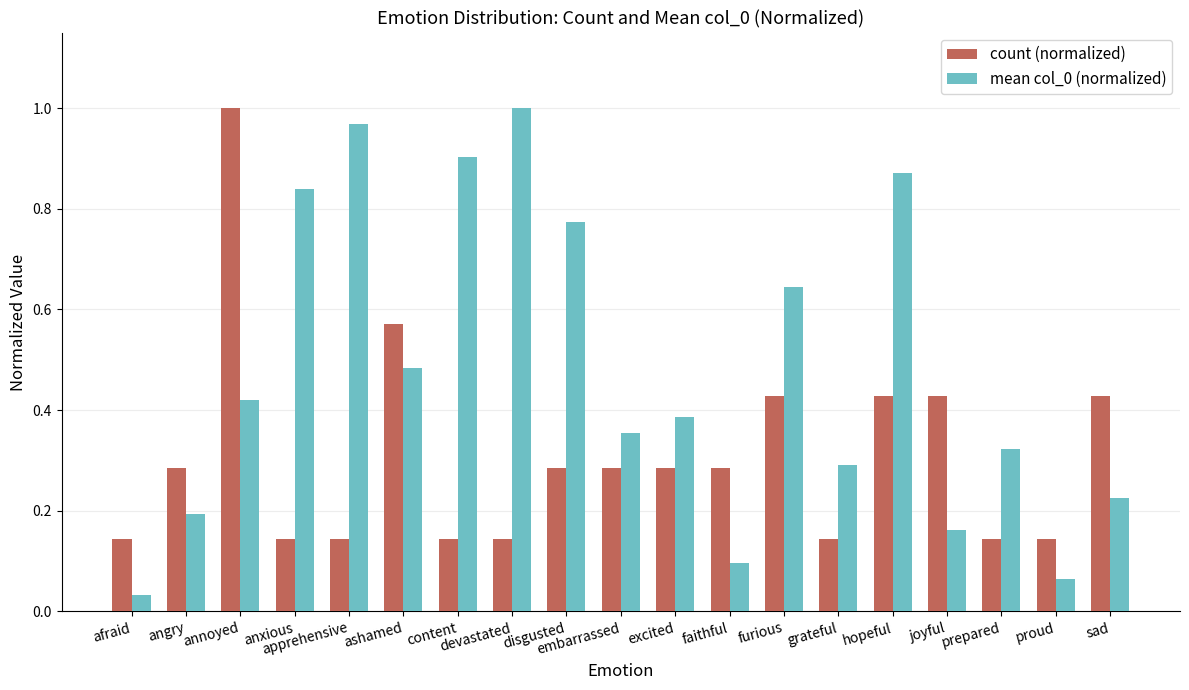

True or false: count (normalized) has a value of 0.3 at apprehensive.

False